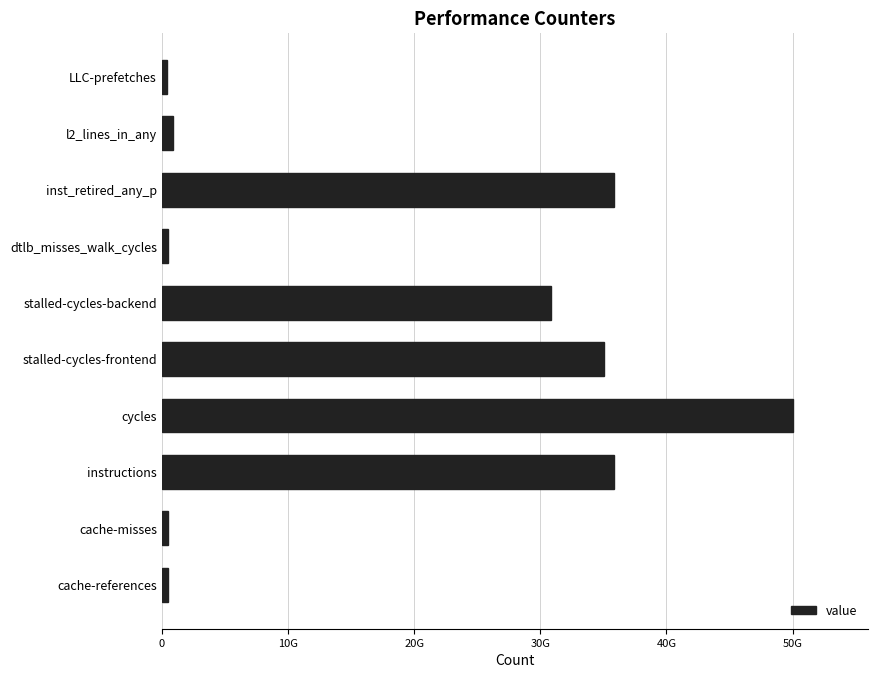

Are the bars horizontal?

Yes